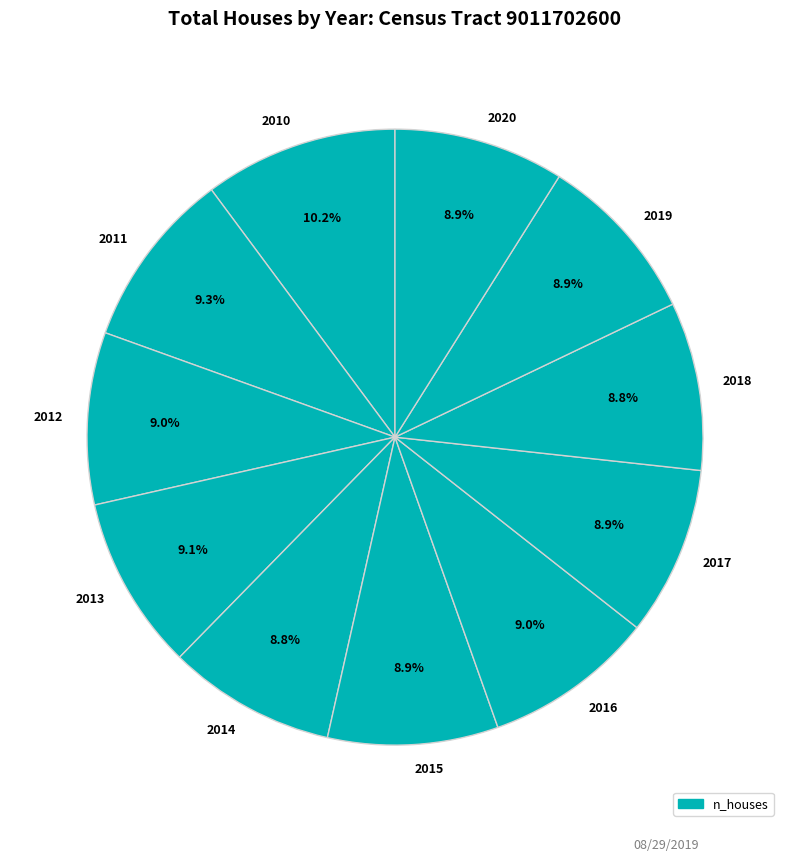

Approximately how many times larger is the value at 2016 compared to 2015?

1.0